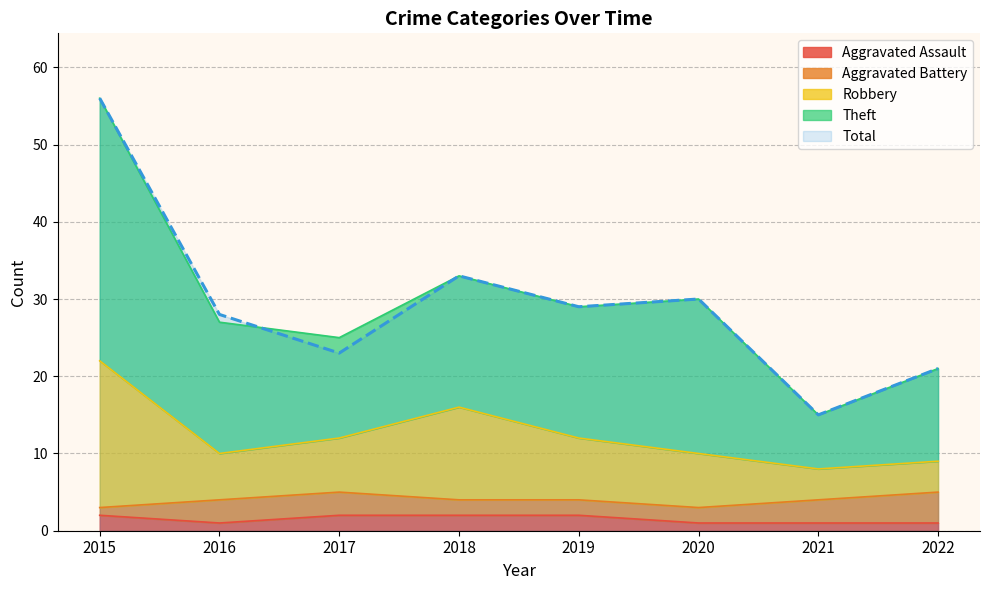

True or false: Total and Aggravated Assault intersect in this chart.

False